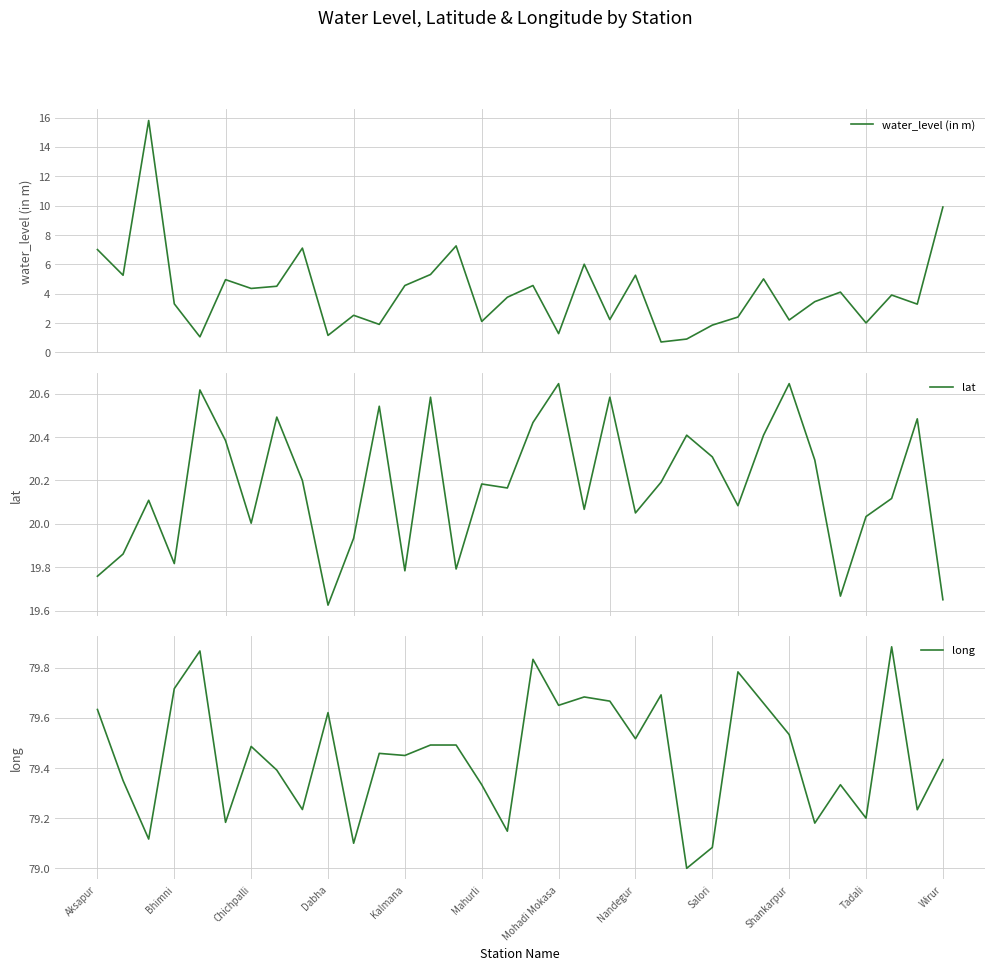

Is it true that long equals 49.9 at Aksapur?

False